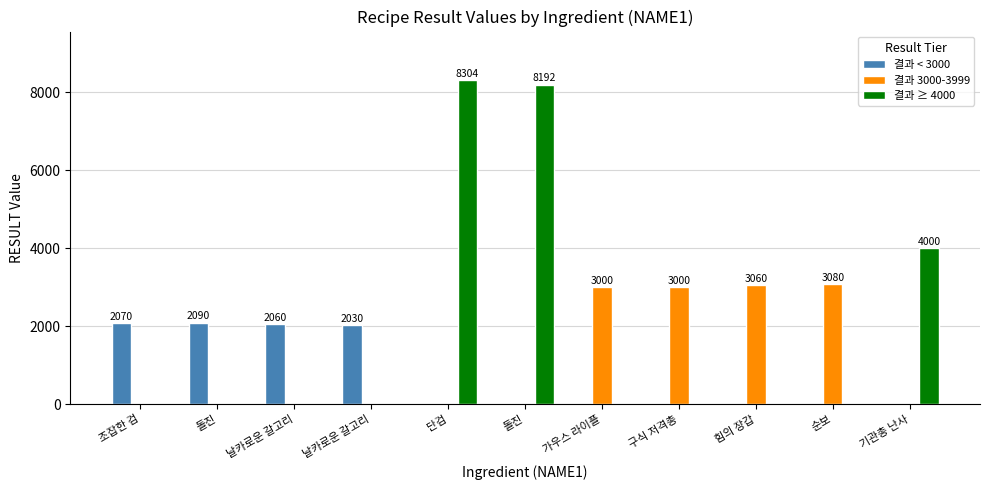

What is the difference between the maximum and minimum values in the 결과 ≥ 4000 series?

8304